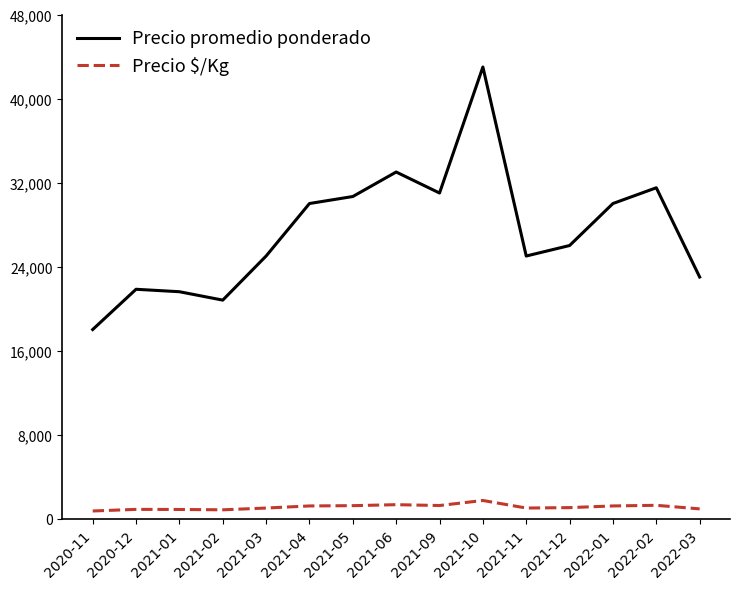

What is the minimum value for Precio promedio ponderado?

18000